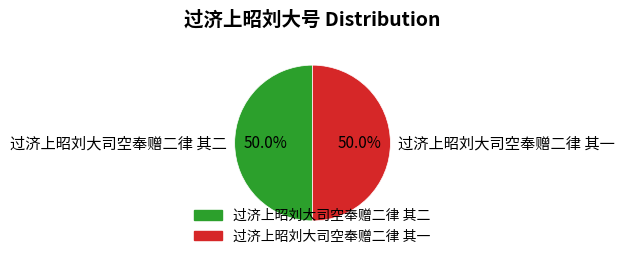

What percentage do 过济上昭刘大司空奉赠二律 其一 and 过济上昭刘大司空奉赠二律 其二 together represent?

100.0%